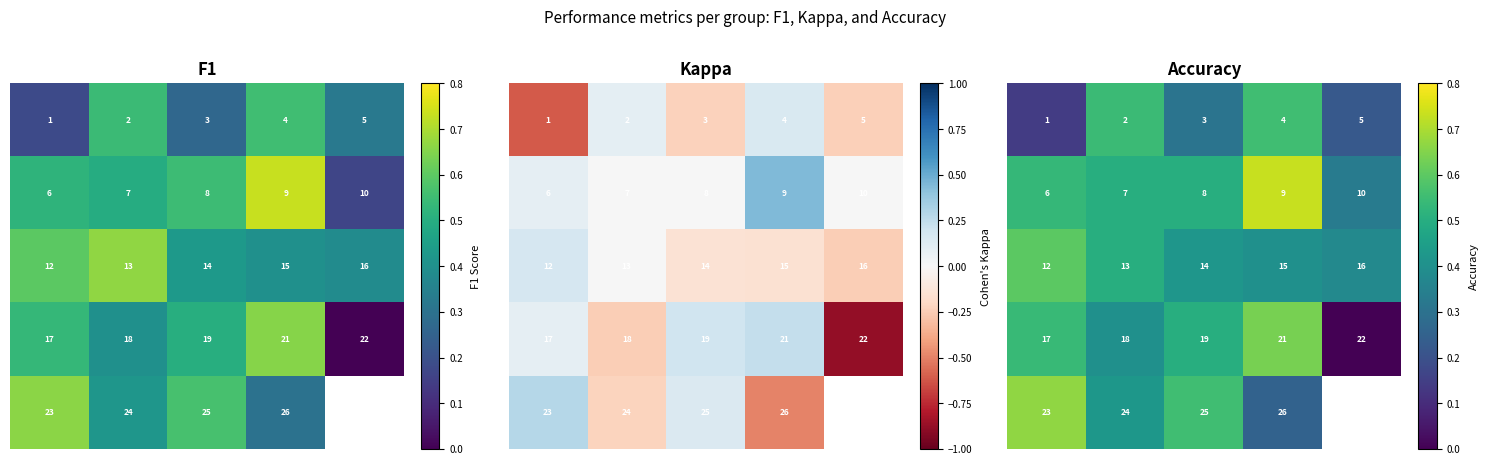

At how many categories does at least one series exceed 0?

5